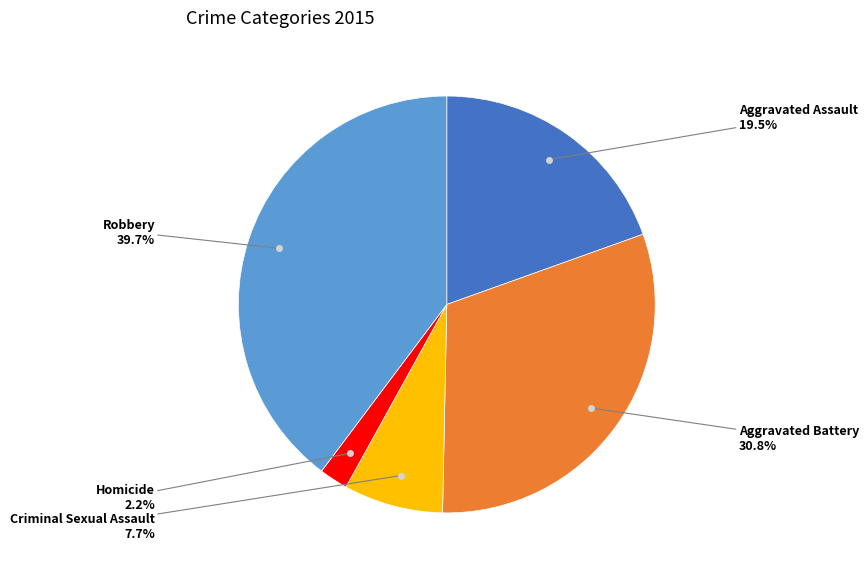

Does any single category account for the majority?

No